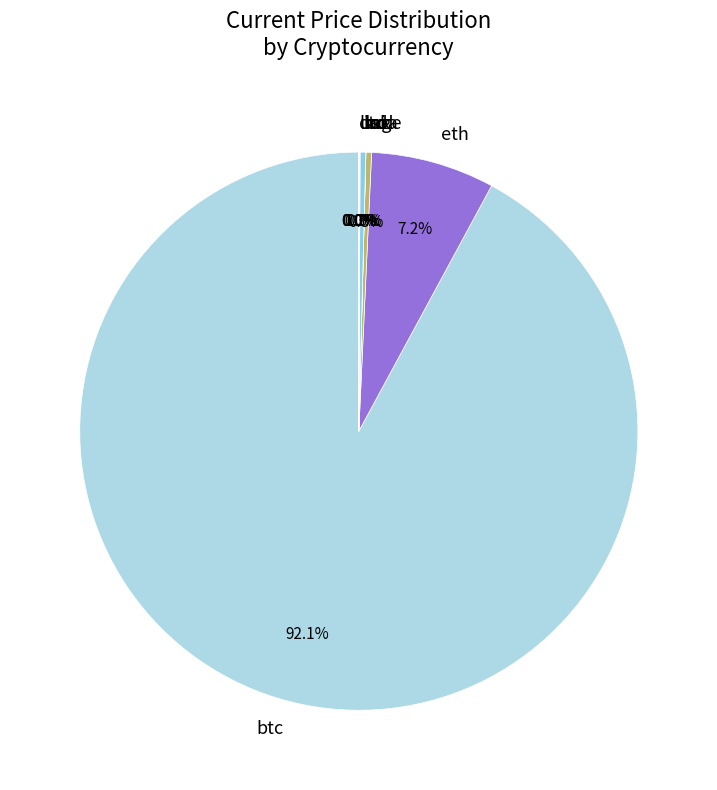

What portion of the pie excludes ltc?

99.7%